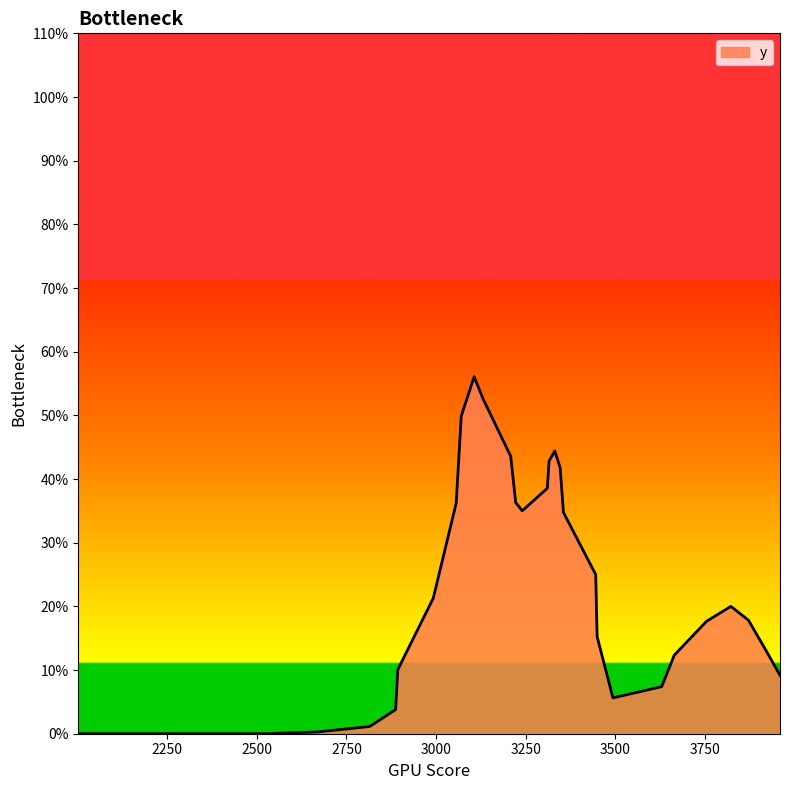

Where is the data nearest to the value 0?

2224